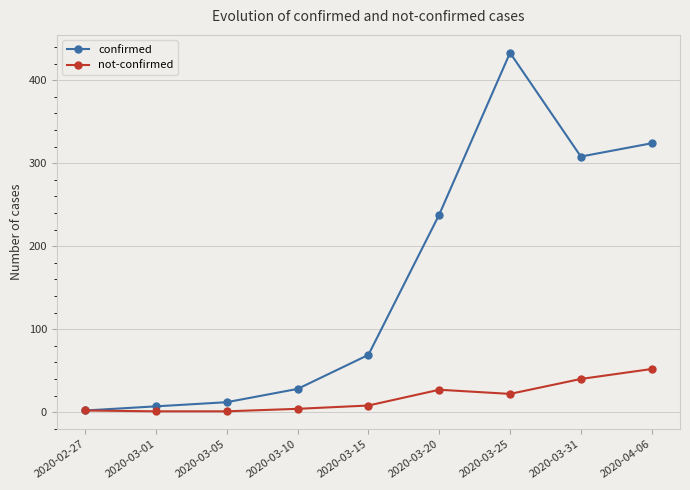

List the series in order of their peak value, lowest first.

not-confirmed, confirmed